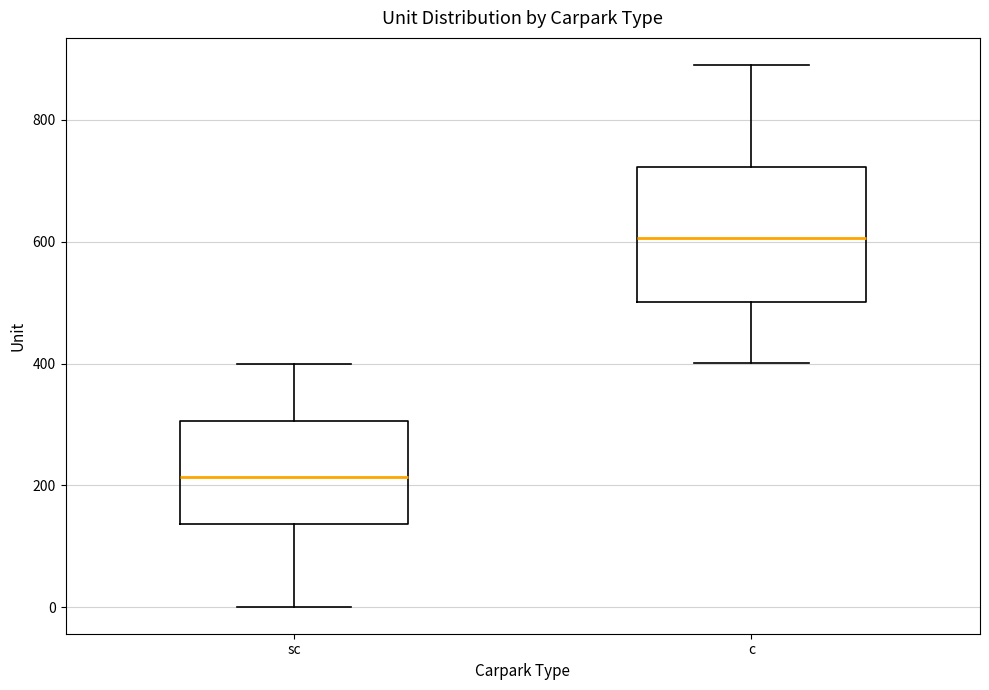

Reading left to right, read every box against the y-axis: the position of its median line, the range the box covers, and the ends of its whiskers. The values are not printed on the chart, so give them approximately, as read against the axis.

sc: median 220, box 140 to 300, whiskers 0 to 400
c: median 600, box 500 to 720, whiskers 400 to 900